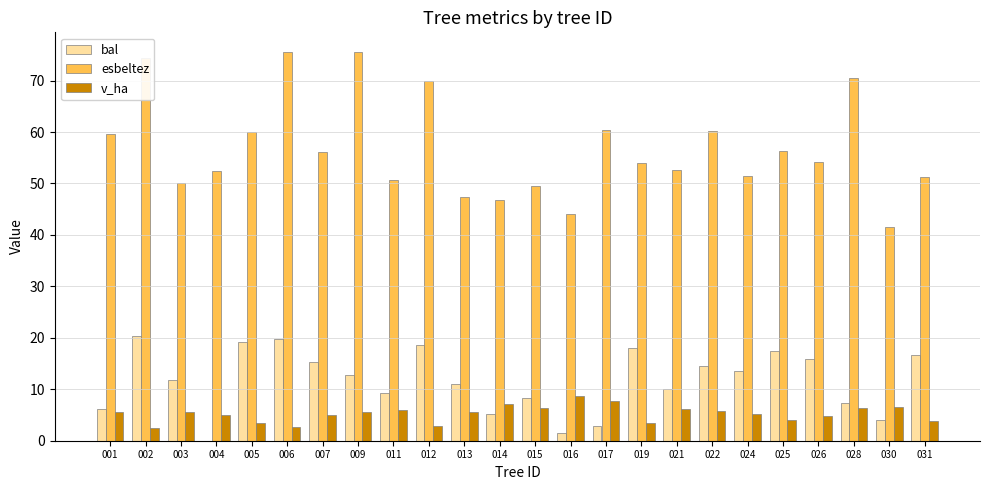

What is the spread (max minus min) of values at 004?

52.4